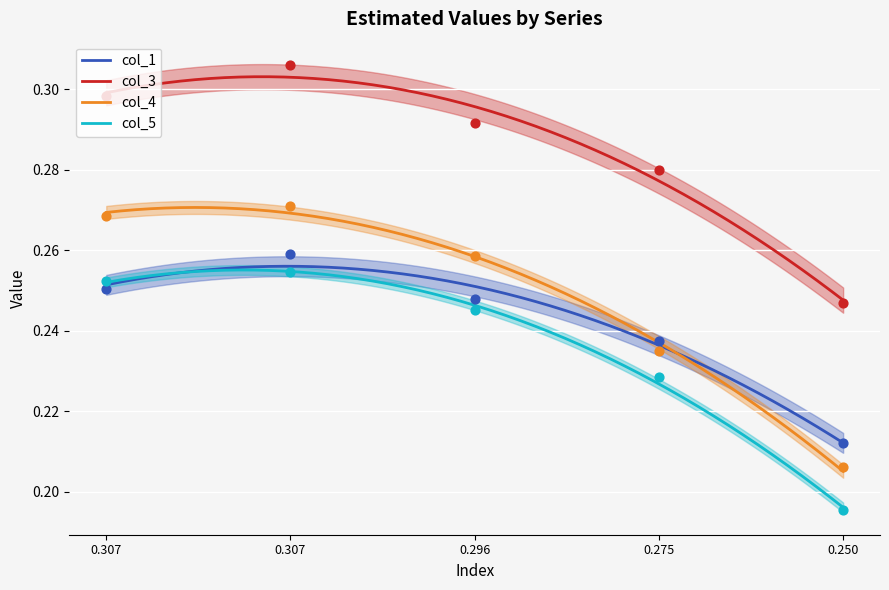

Is the value of col_1 at 0.307 greater than the value of col_3 at 0.307?

No